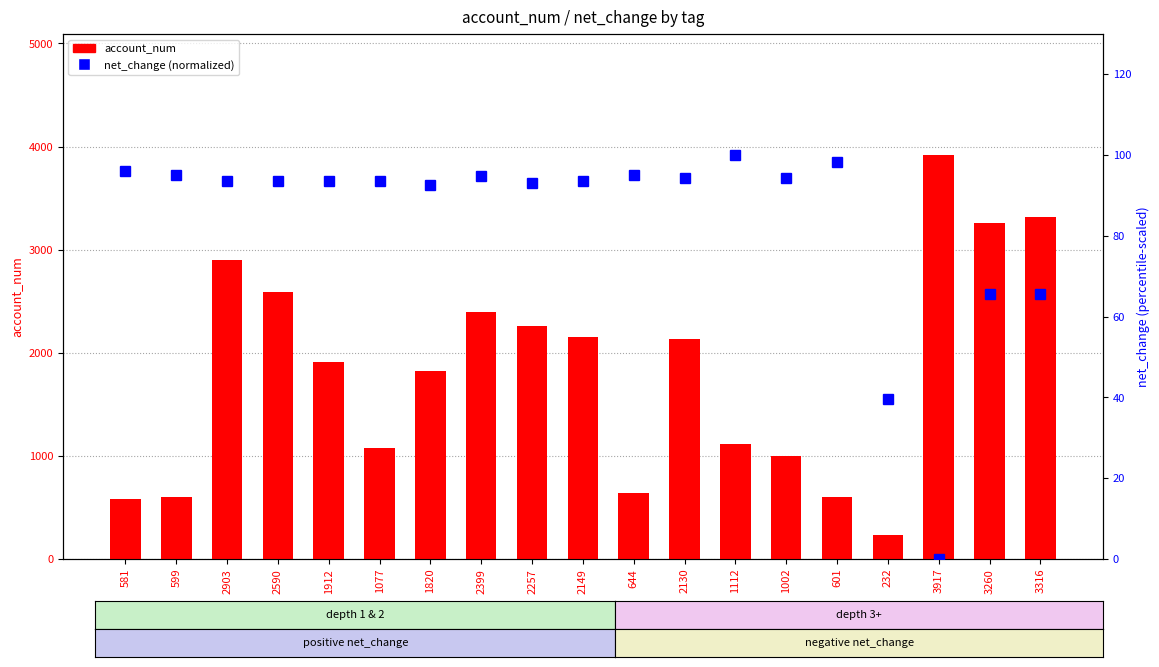

Count the number of categories in the chart.

19